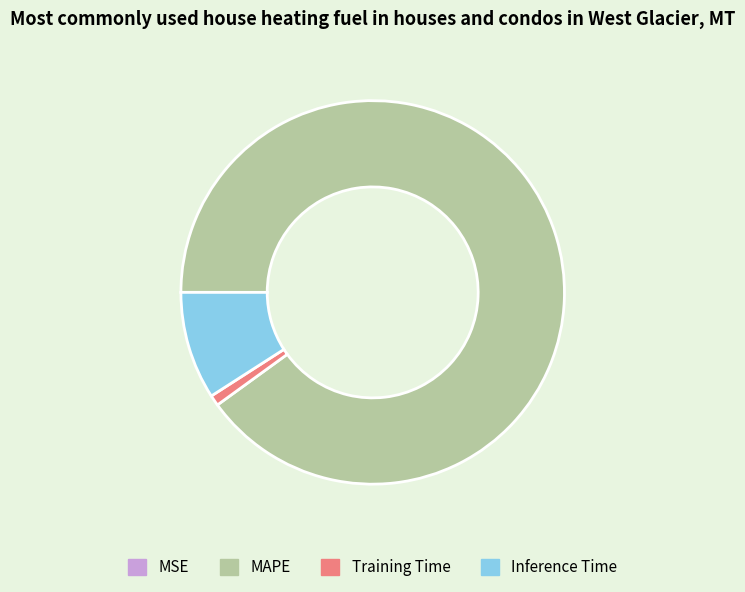

Which slice is the largest?

MAPE